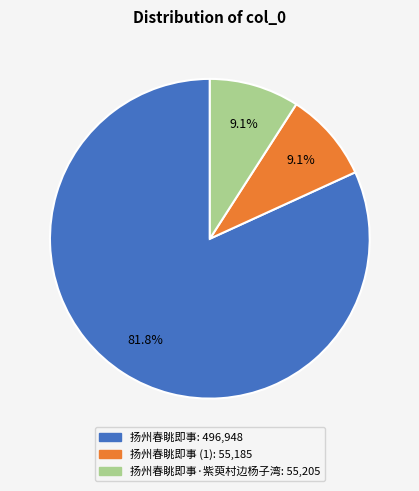

Does any single category account for the majority?

Yes